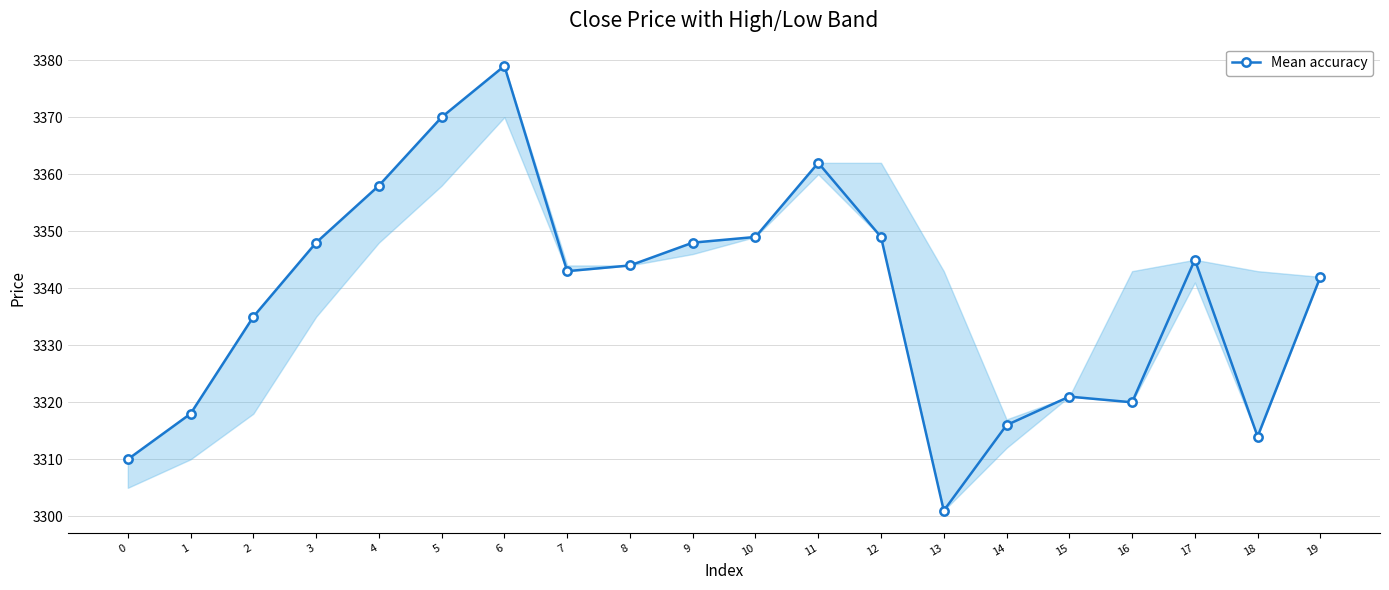

What is the value of the 20th point from the left?

3342